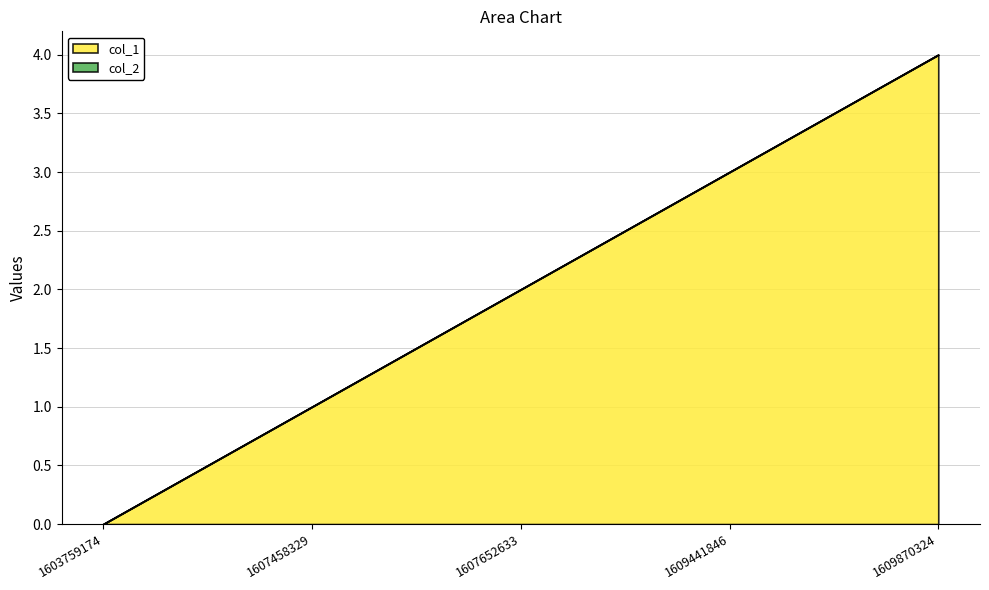

How many lines are shown in the chart?

2